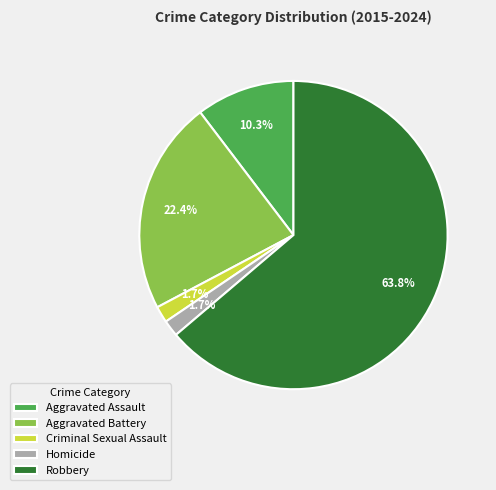

How many slices are in this pie chart?

5